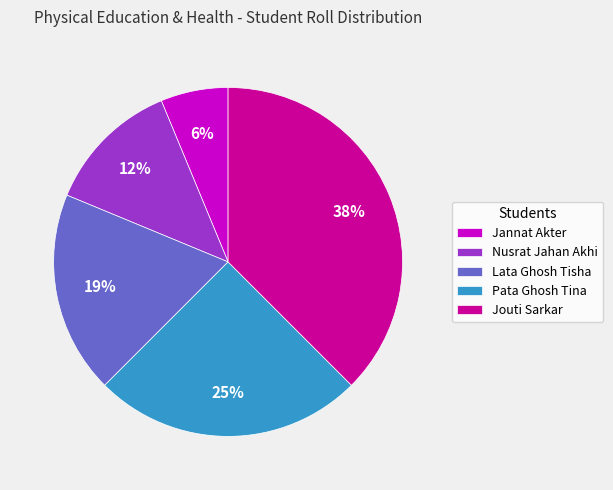

Which category has the biggest portion of the pie?

Jouti Sarkar